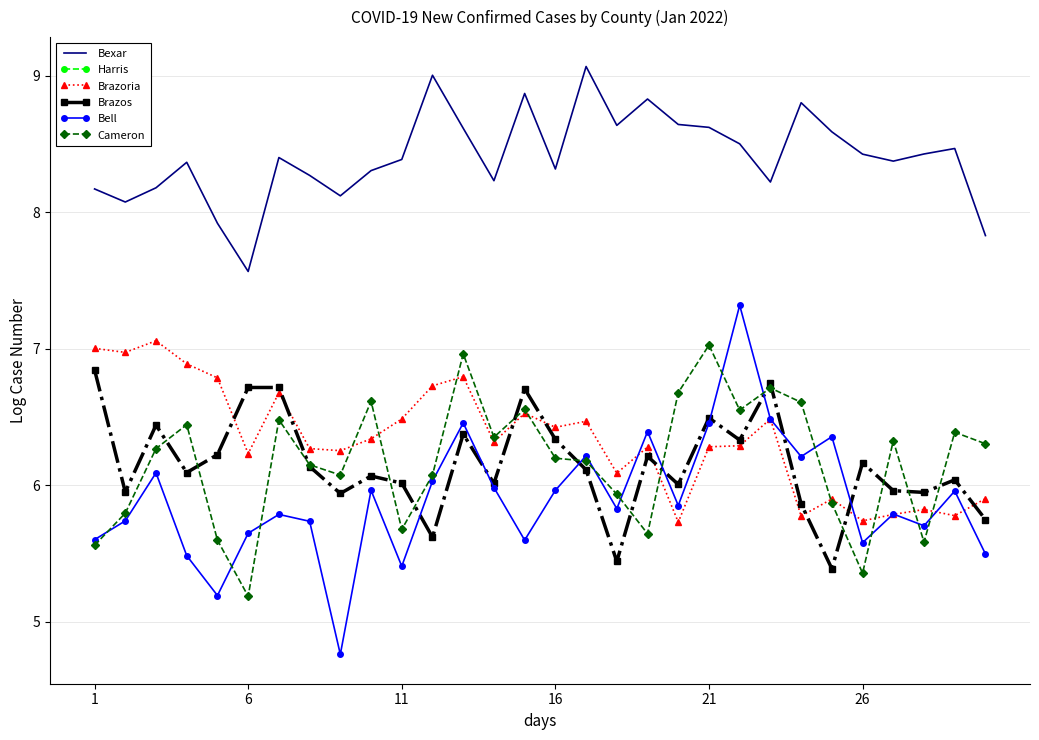

Which series has the largest range (max minus min)?

Bell